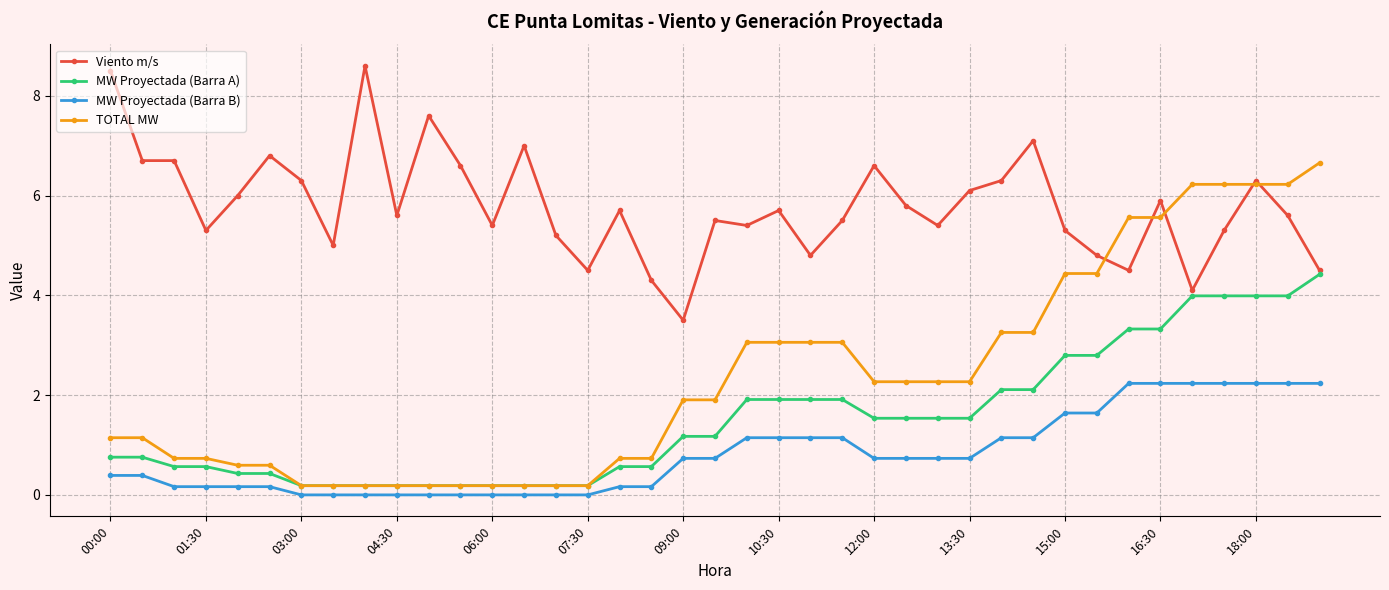

Does the chart have visible grid lines?

Yes